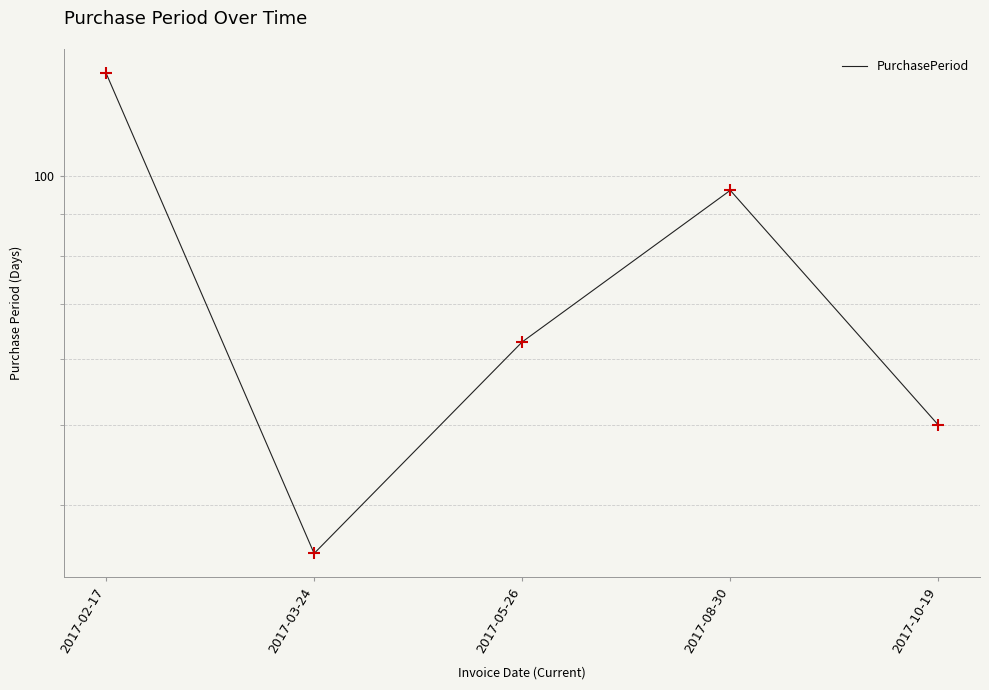

What is the change in value from 2017-08-30 to 2017-10-19?

-46